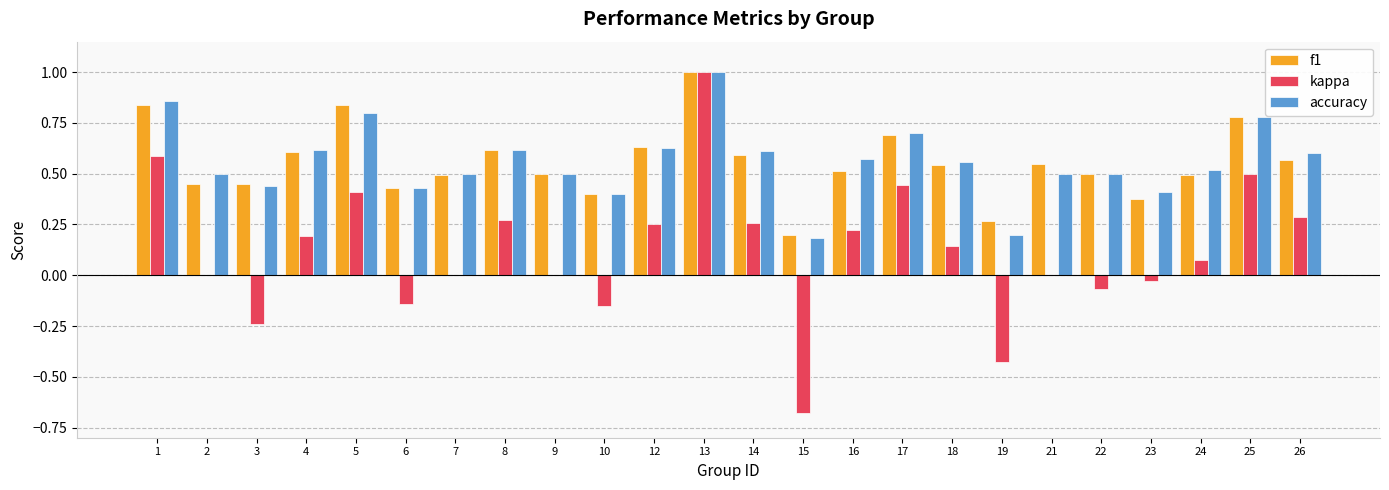

The accuracy series shows 0.6 at 4. True or false?

True